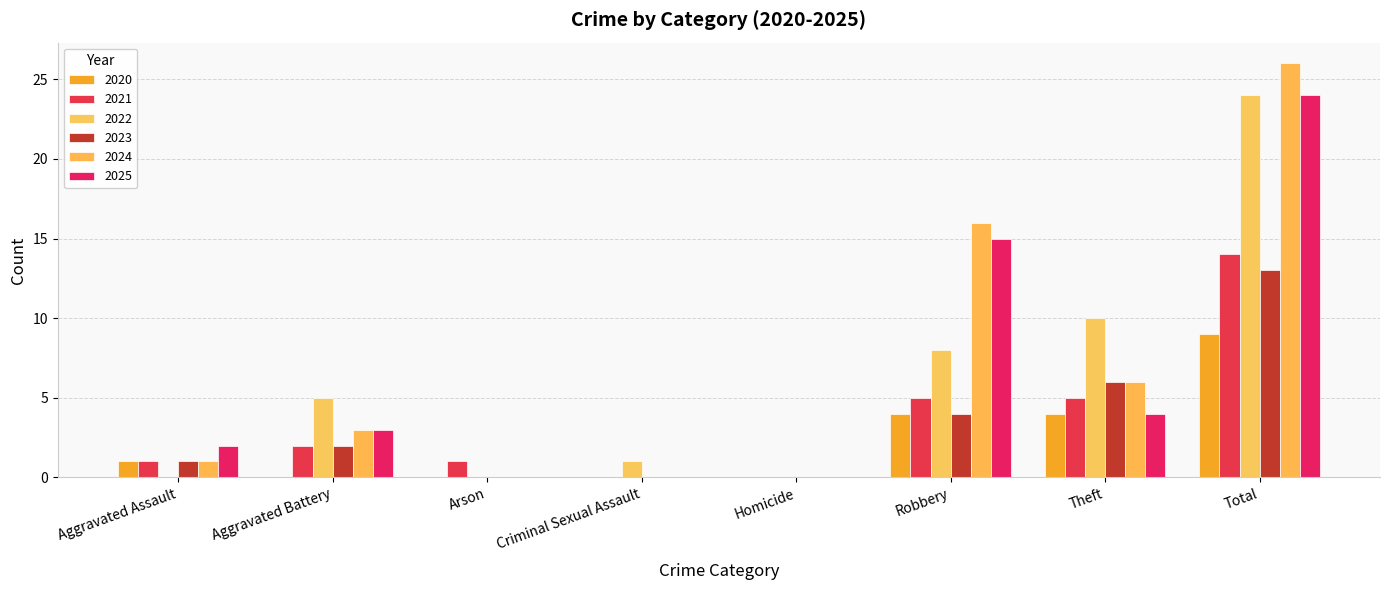

Which has a higher value, Robbery or Total?

Total